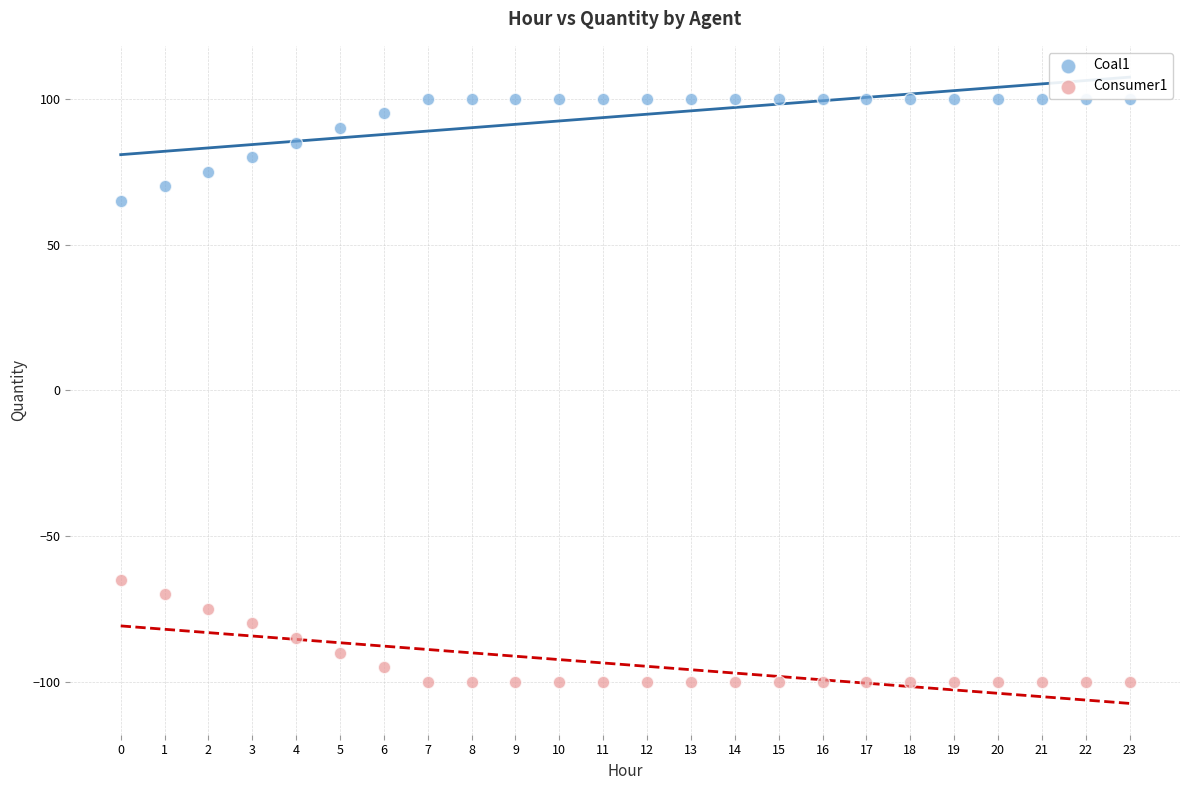

Which series reaches the minimum Y coordinate?

Consumer1